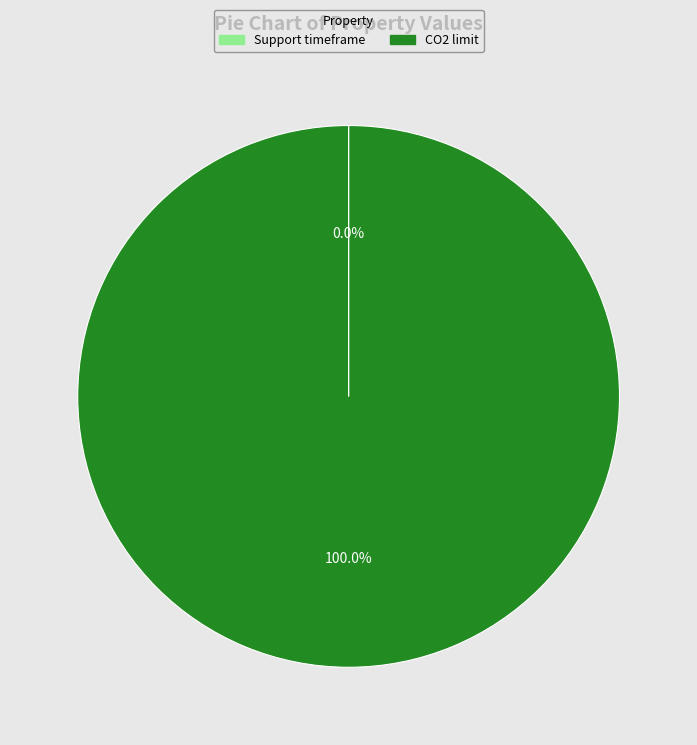

Which category accounts for the majority?

CO2 limit